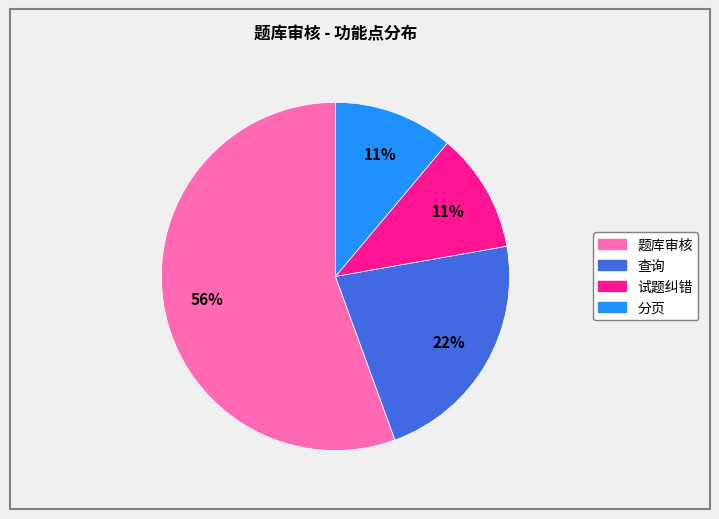

Which category has the biggest portion of the pie?

题库审核